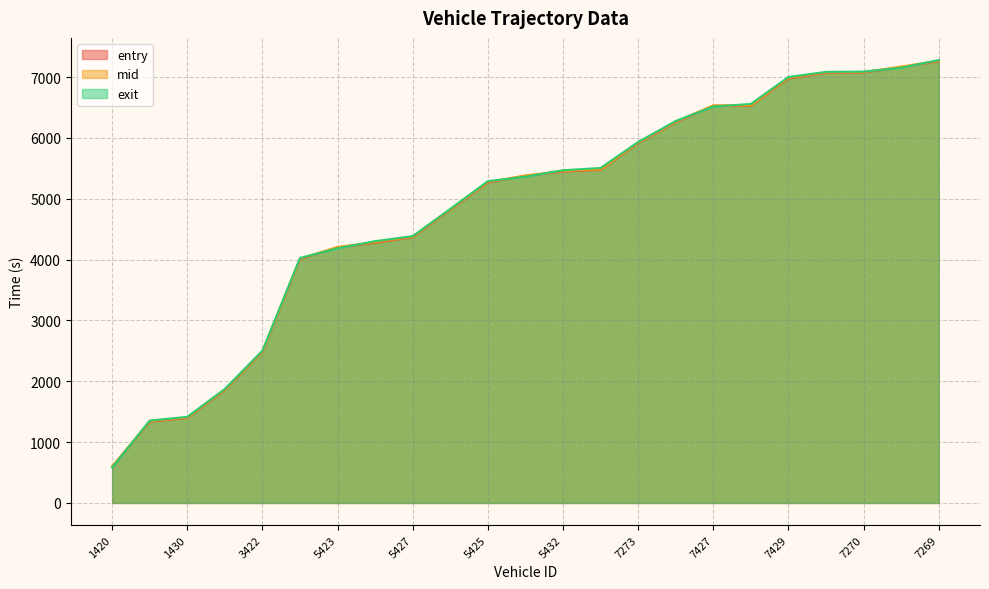

What are all the series names shown in the legend?

entry, mid, exit